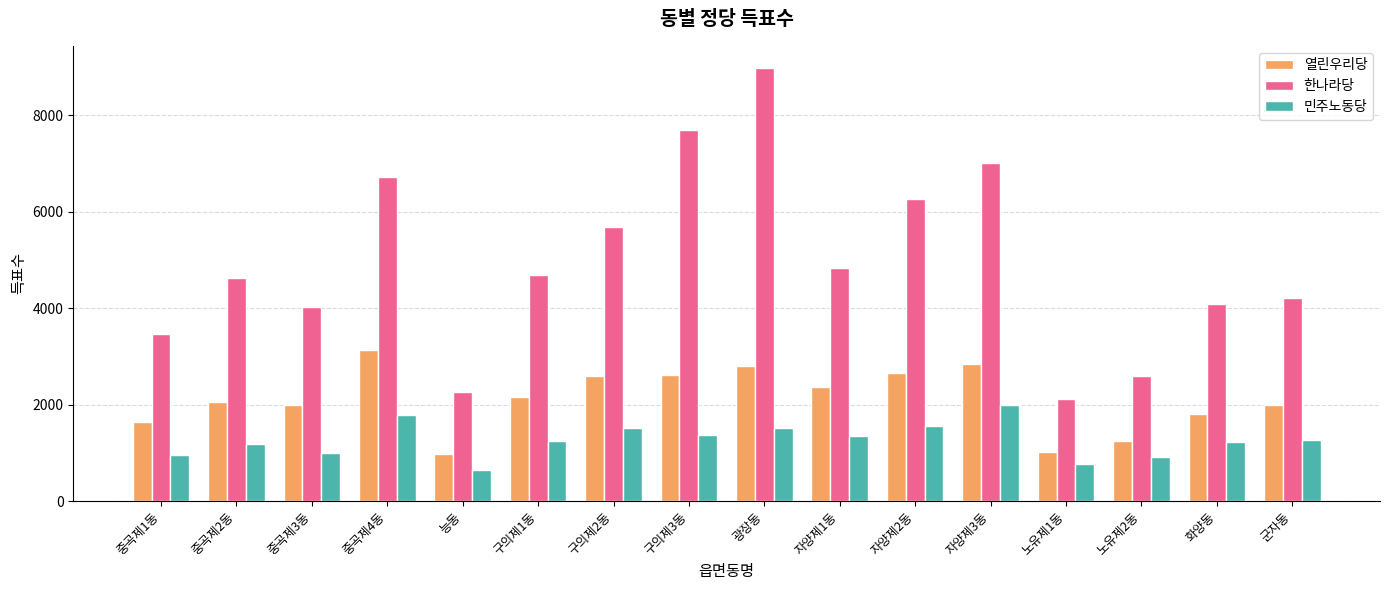

What is the label of the 12th bar from the right?

능동